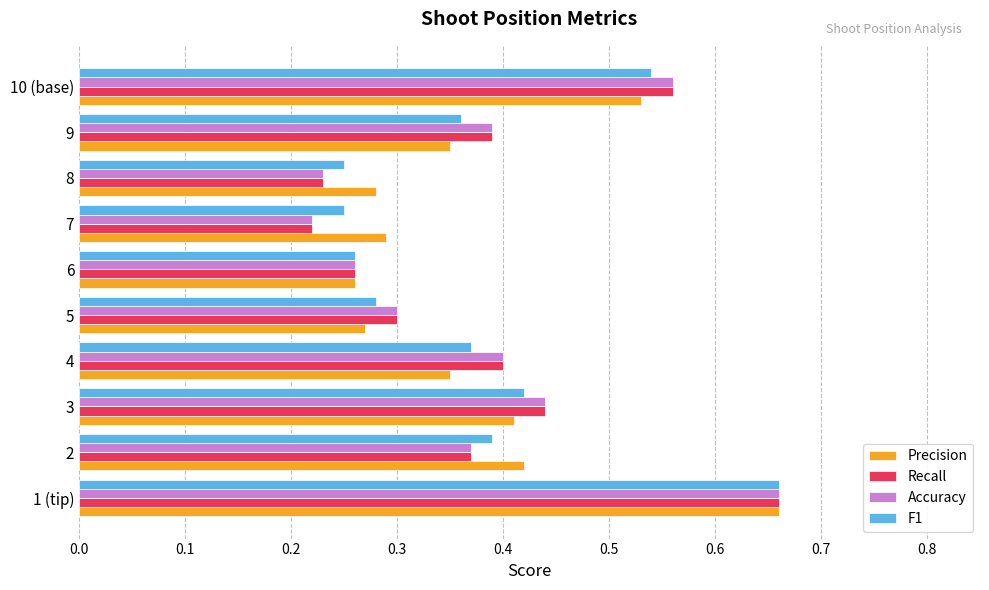

How many Accuracy values are between 0 and 1?

10